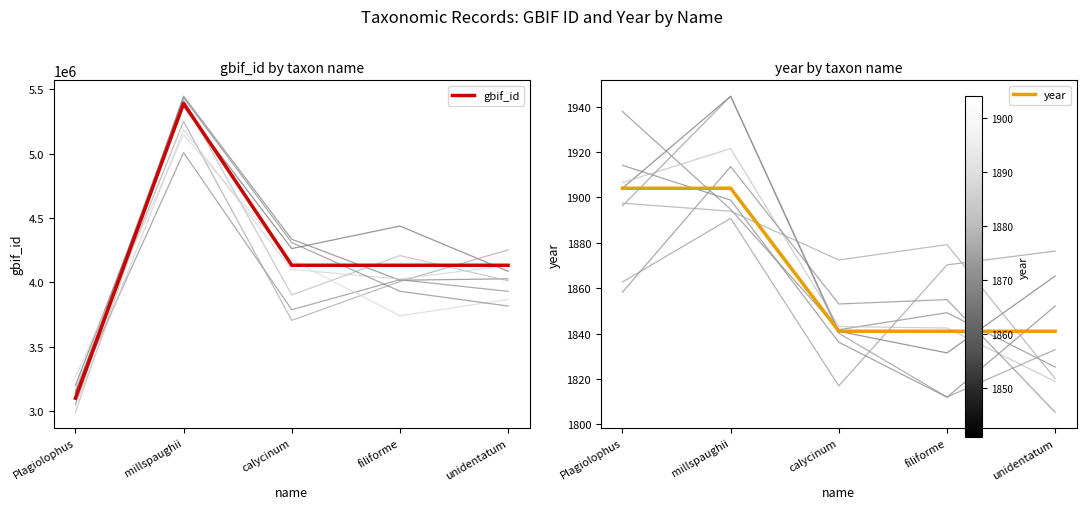

True or false: gbif_id has more than 2 interior local peaks.

False